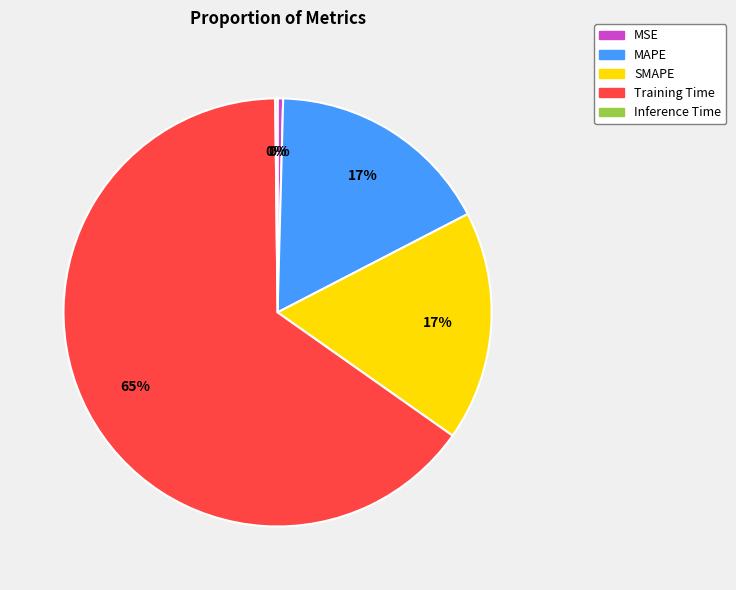

Is the sum of MAPE and SMAPE greater than half?

No